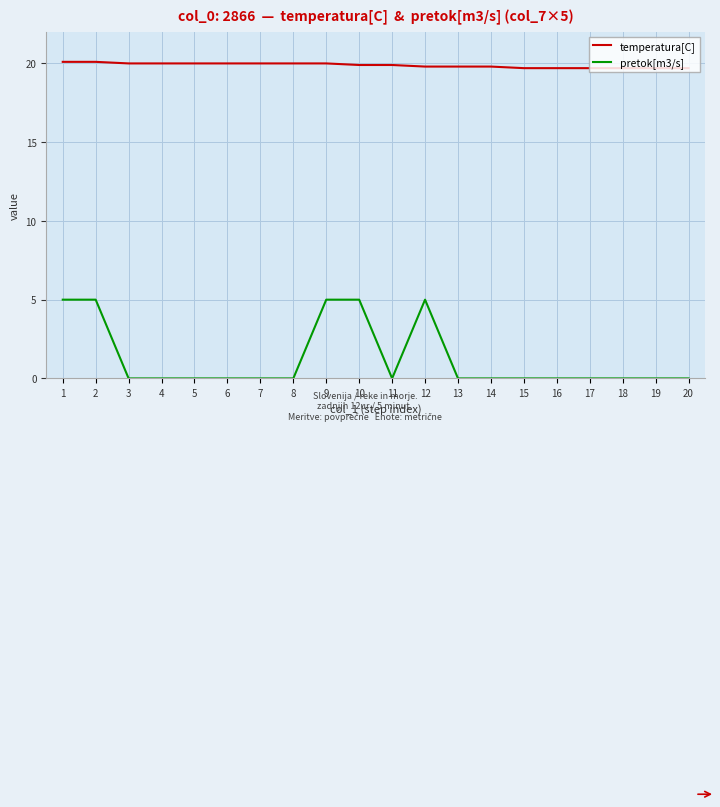

Rank the series by their average value, from lowest to highest.

pretok[m3/s], temperatura[C]